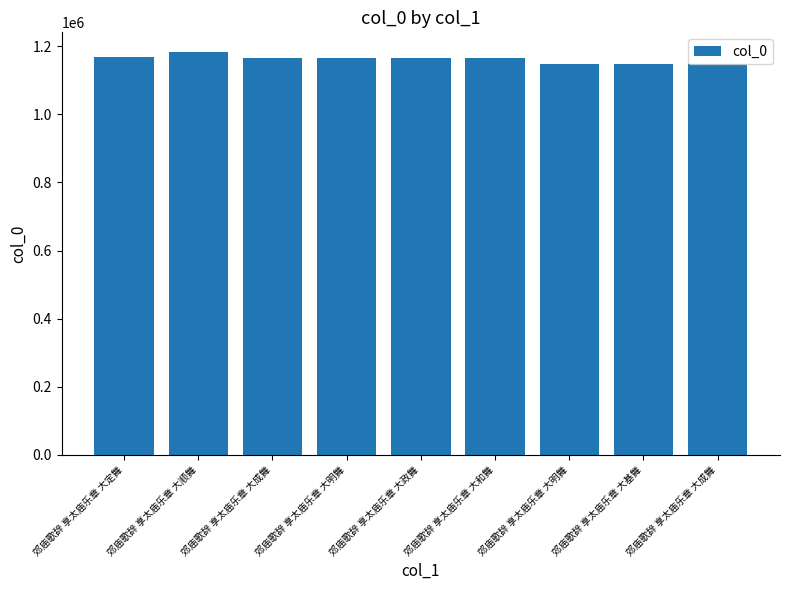

How many data points are less than 1166459?

4